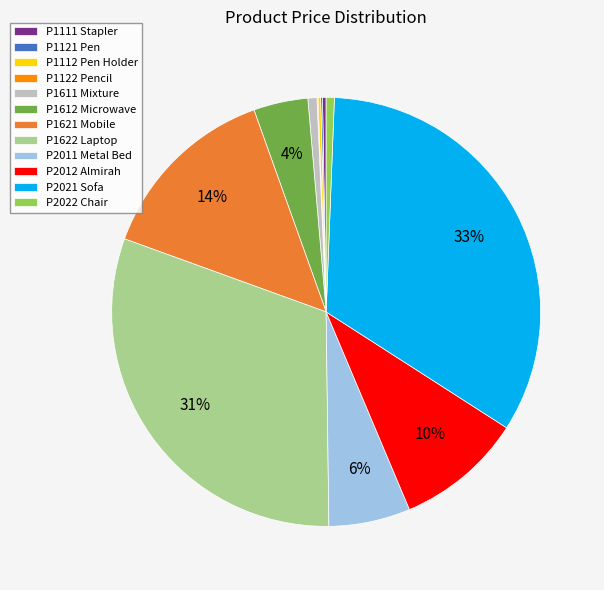

The P1611 Mixture slice represents 1% of the pie. True or false?

True